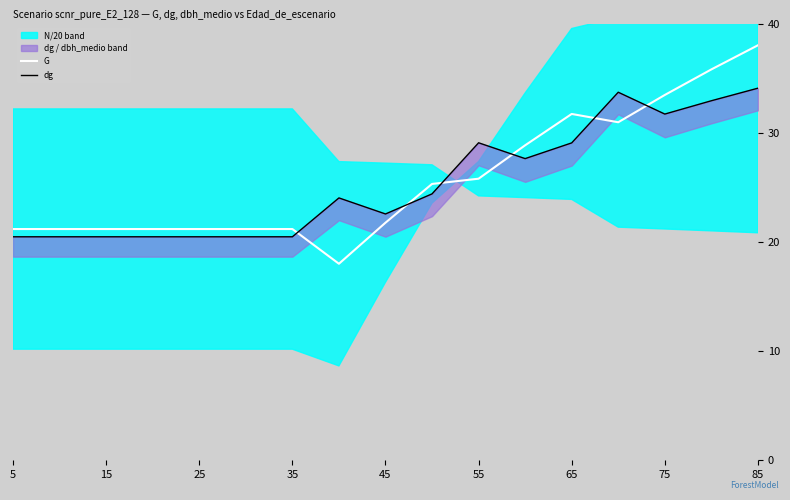

At how many categories does at least one series exceed 26?

7